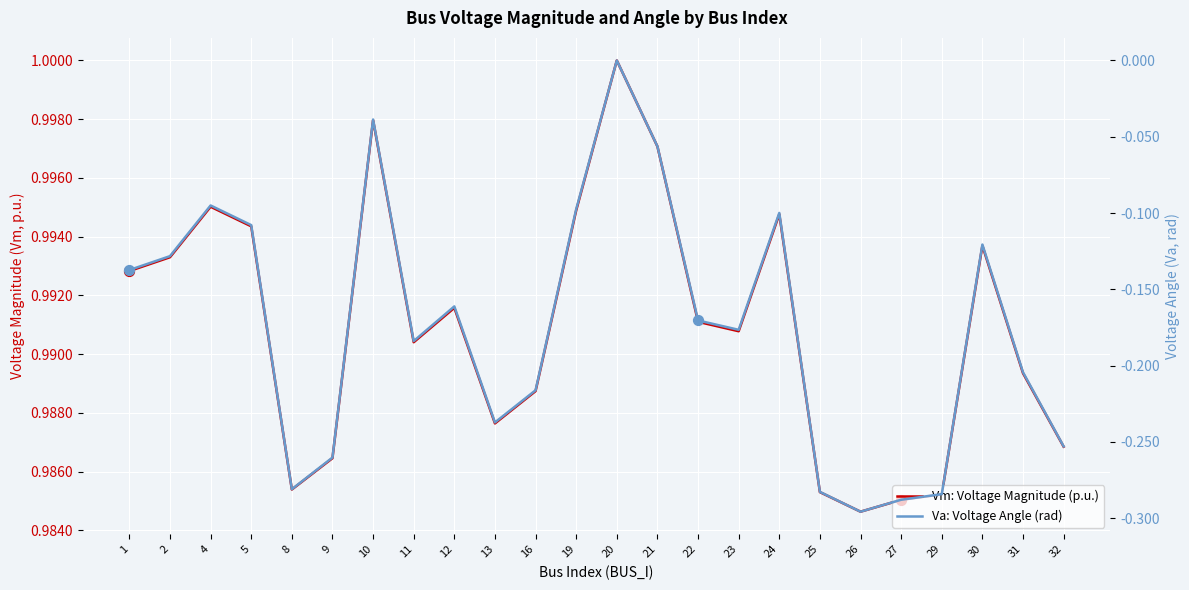

At which category is the sum across all series the highest?

20